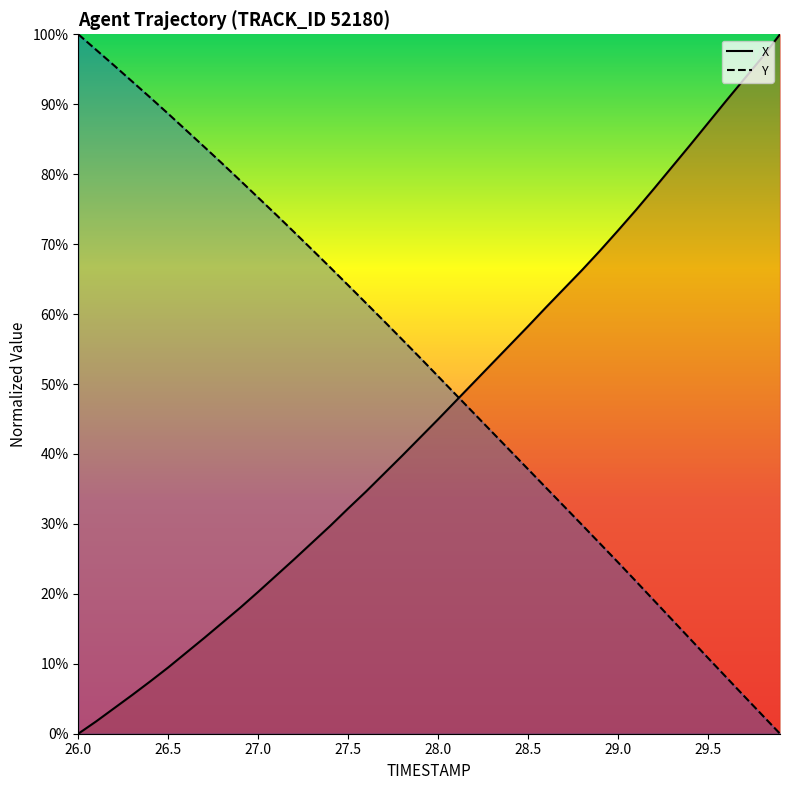

What is the maximum value shown in the chart?

100.0